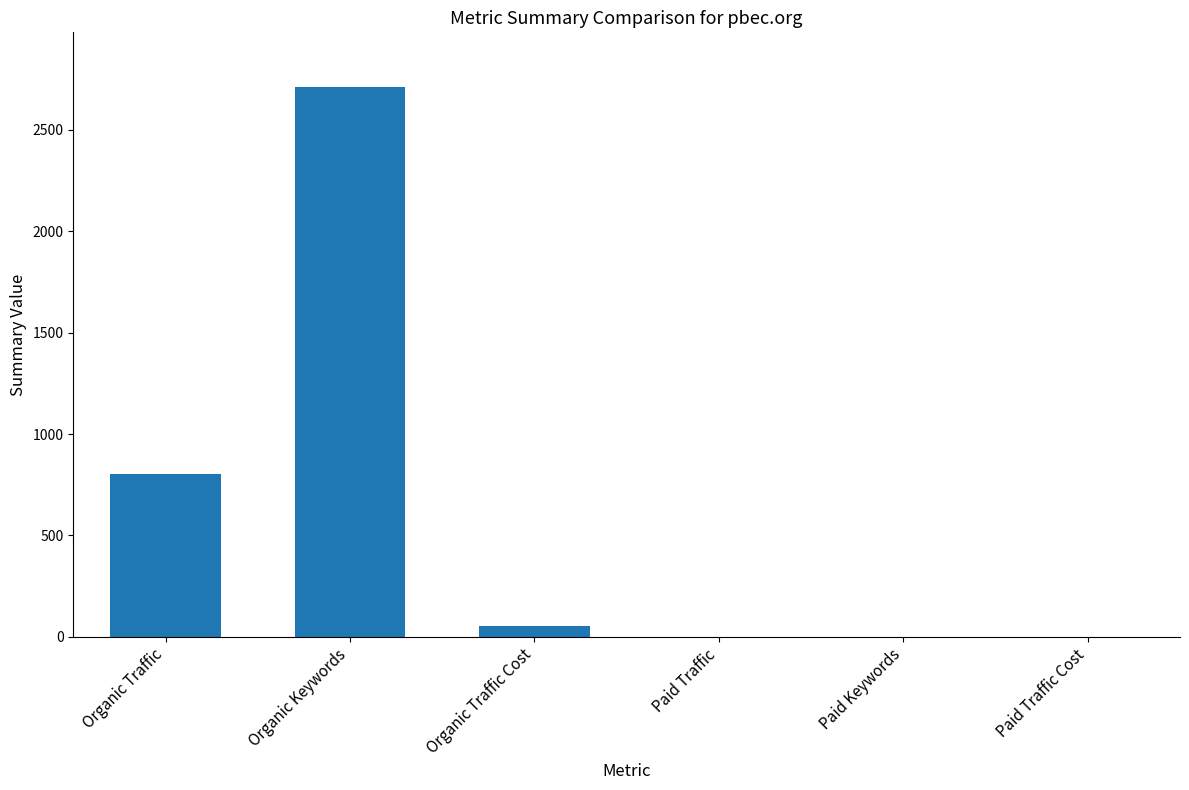

What is the sum of all values?

3568